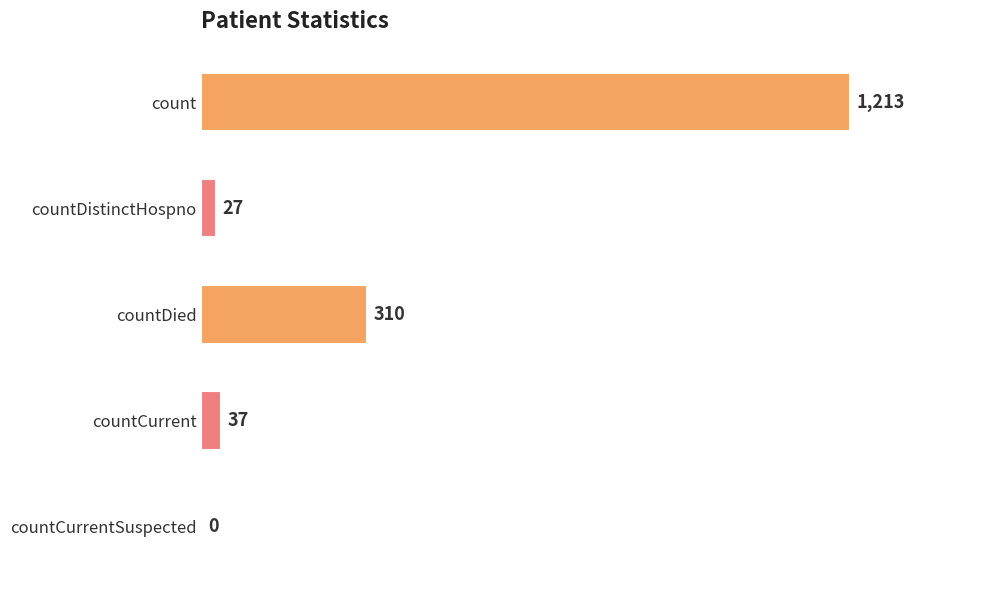

Between countCurrent and countCurrentSuspected, which is larger?

countCurrent